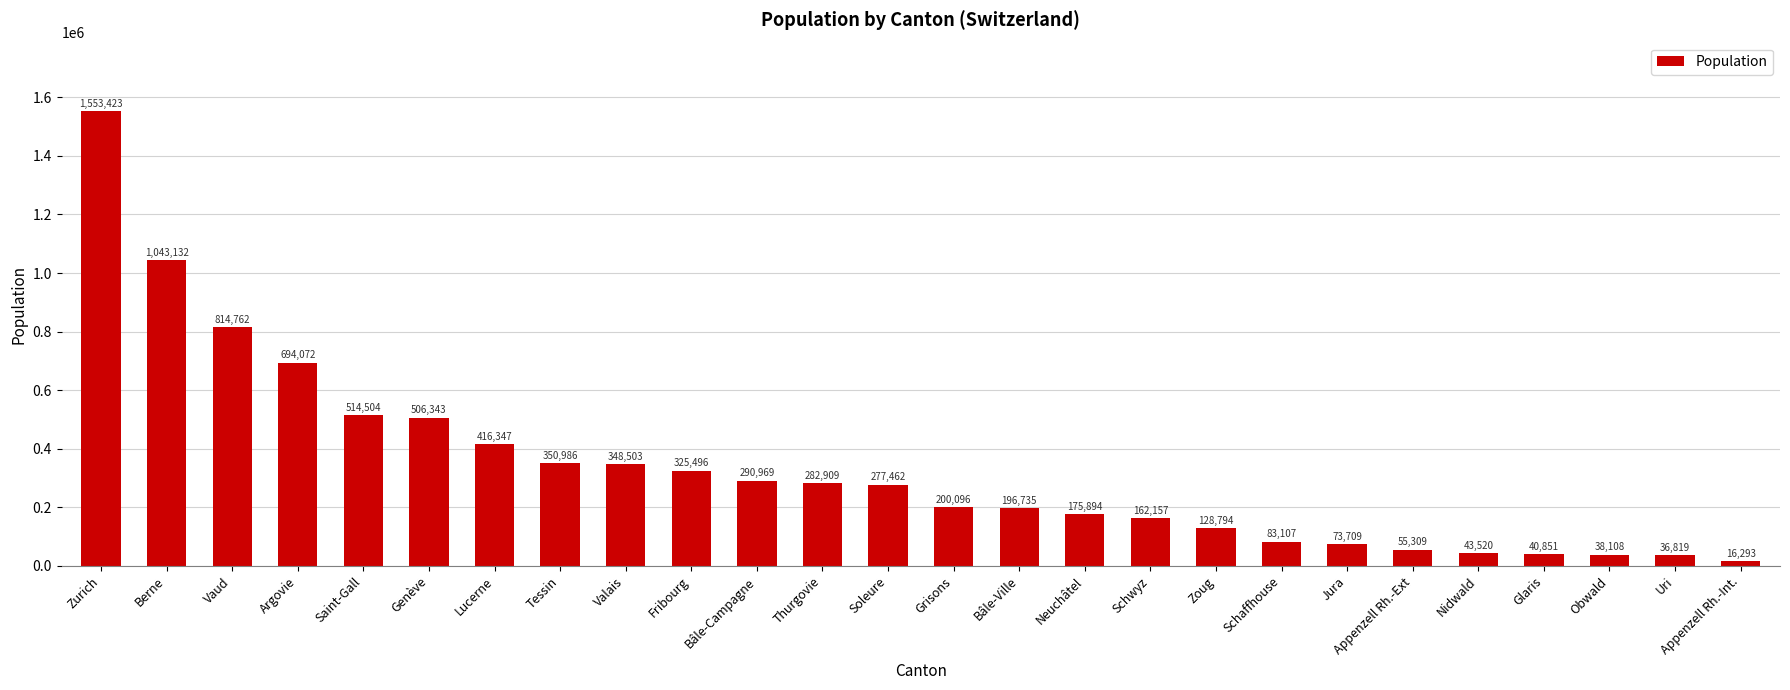

At which label is the value closest to 784858?

Vaud